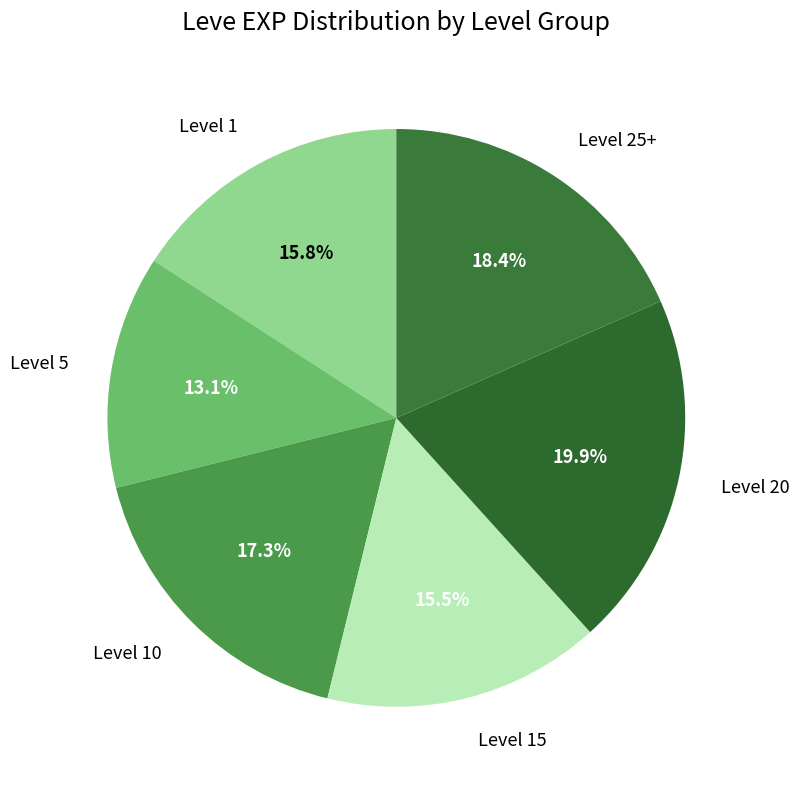

Is there a majority slice in this chart?

No